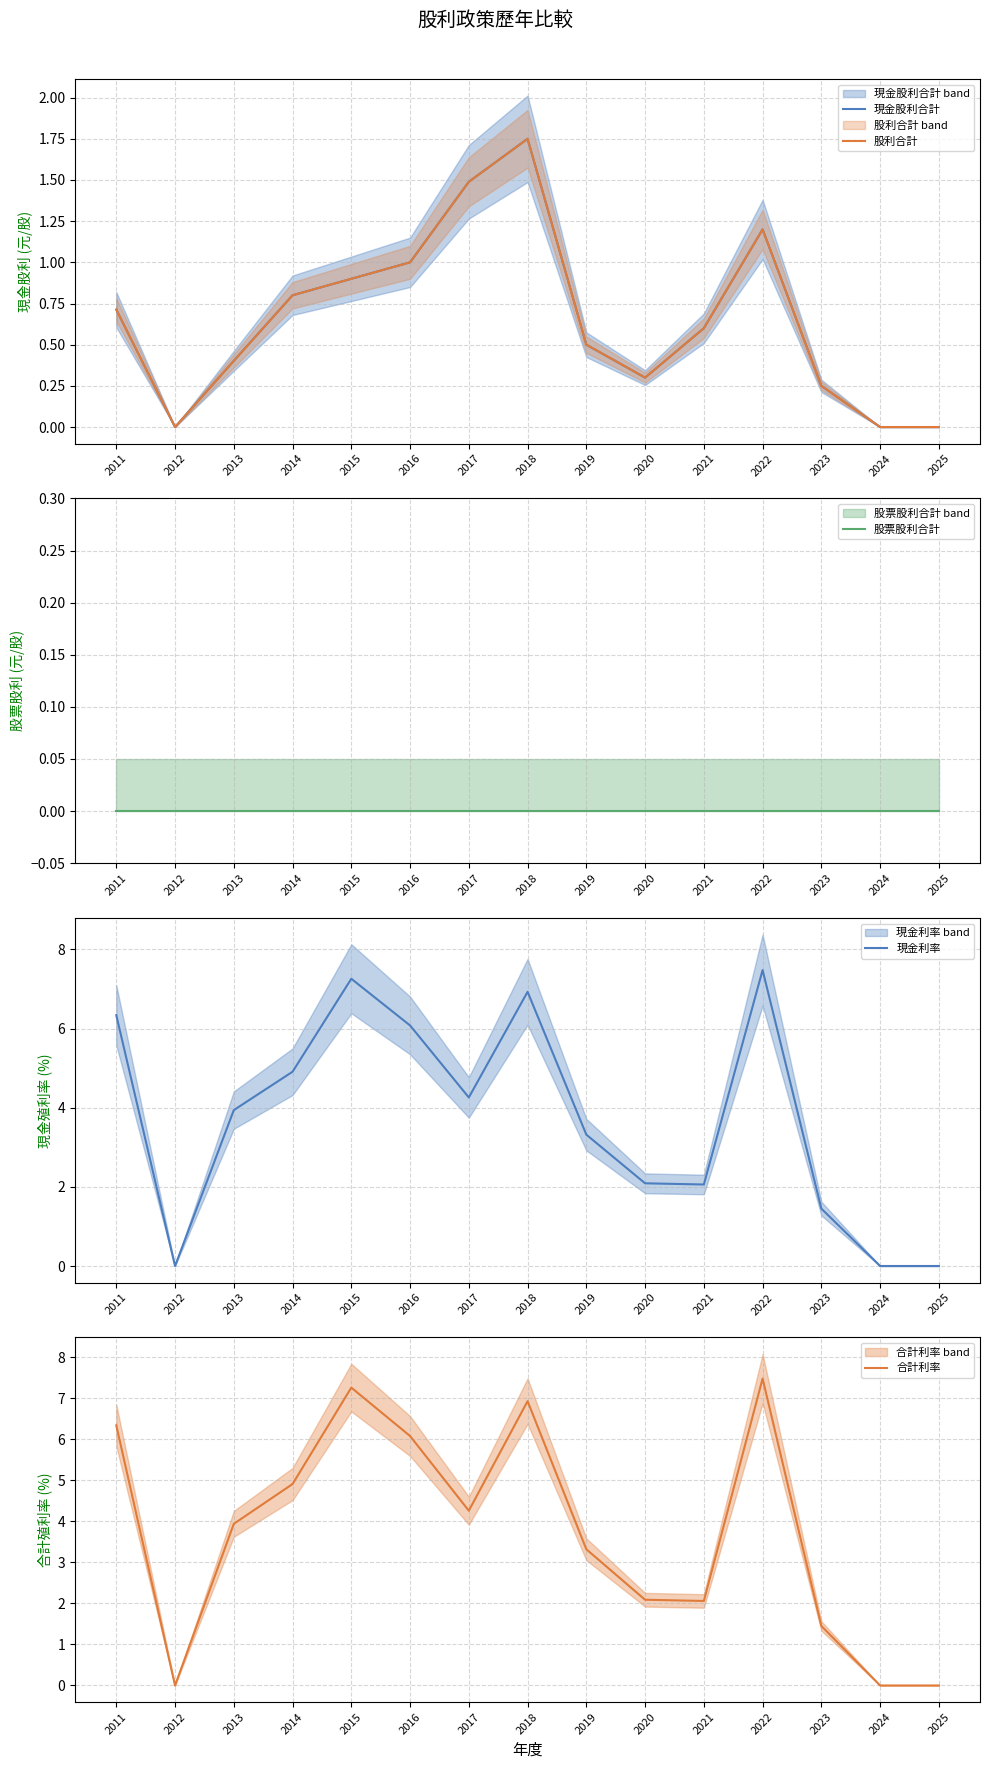

Which series has the largest total across all categories?

現金利率